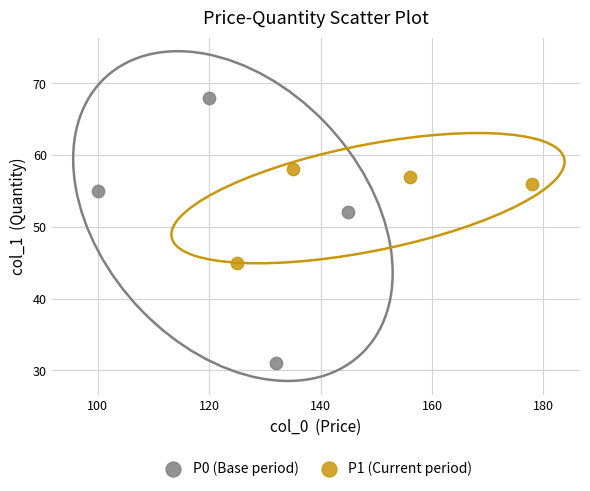

What are all the series names shown in the legend?

P0 (Base period), P1 (Current period)